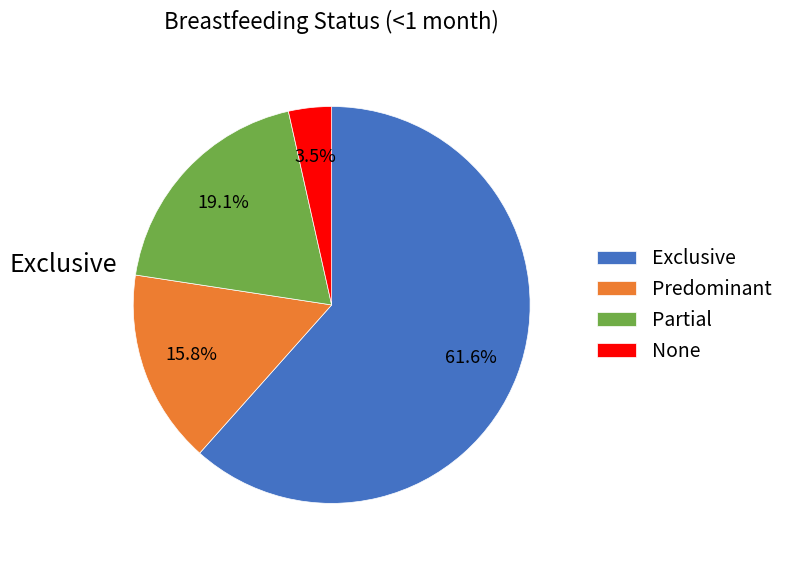

How many slices are in this pie chart?

4